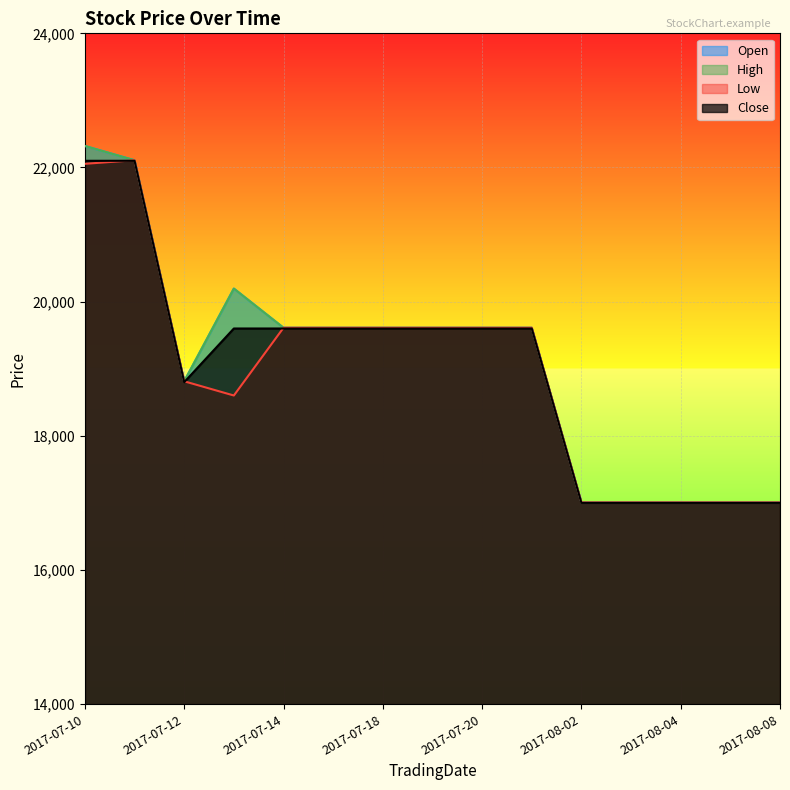

At which category does High reach its first local valley?

2017-07-12